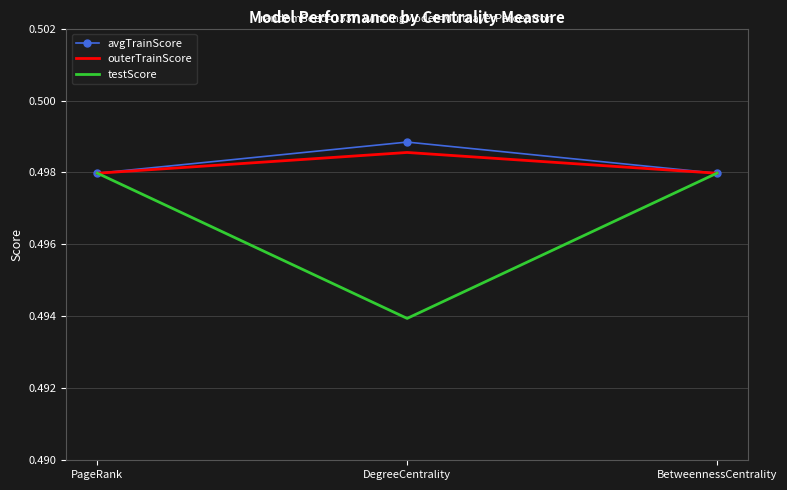

Which series has the largest range (max minus min)?

testScore